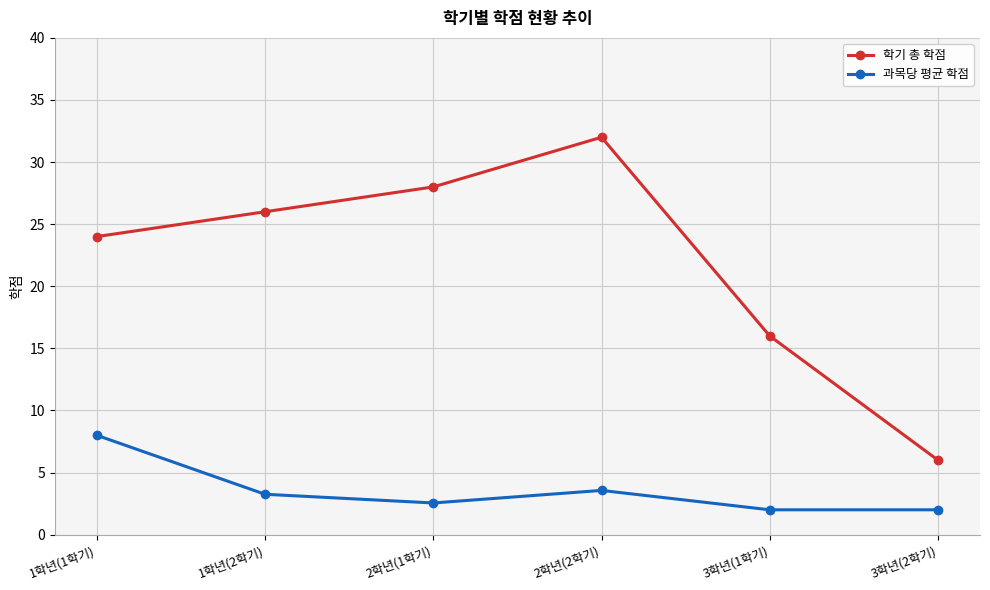

Between 1학년(2학기) and 2학년(2학기), which series saw the biggest shift?

학기 총 학점